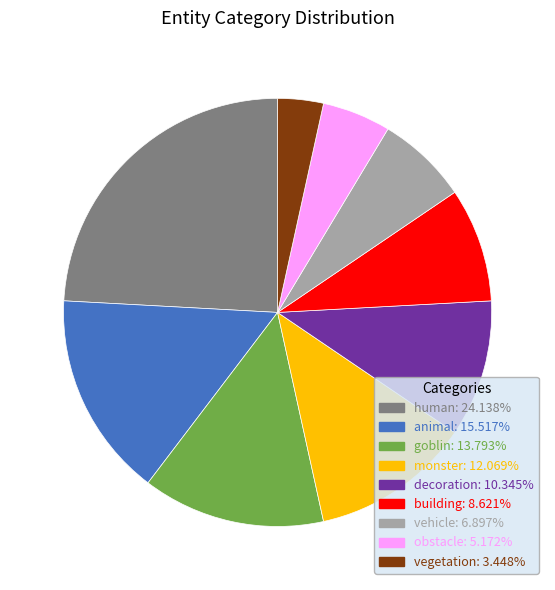

Do vehicle and animal together represent more than half of the pie?

No